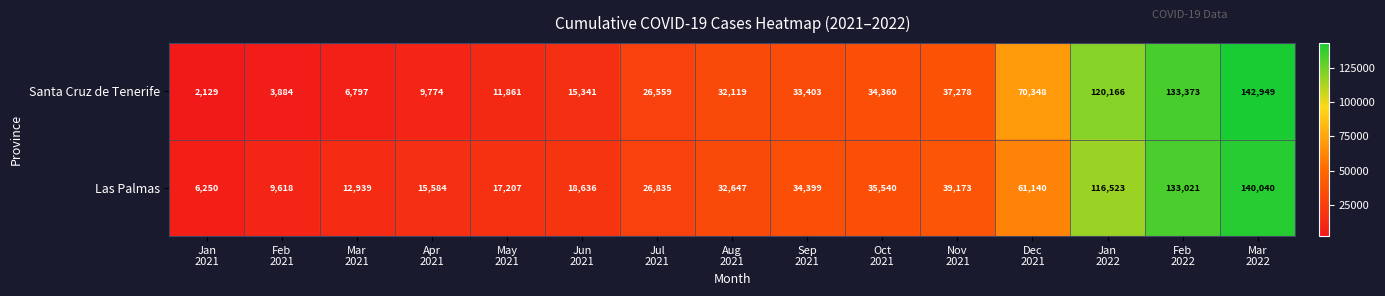

At Sep
2021, list the series in order from largest to smallest.

Las Palmas, Santa Cruz de Tenerife